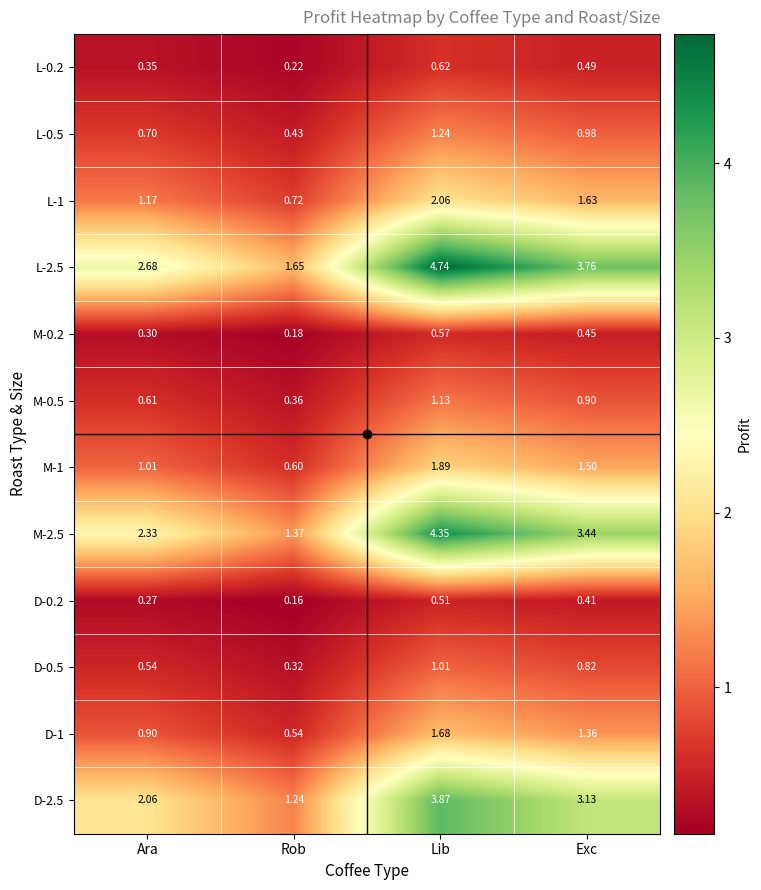

Where does the L-1 series first go above 1?

Ara